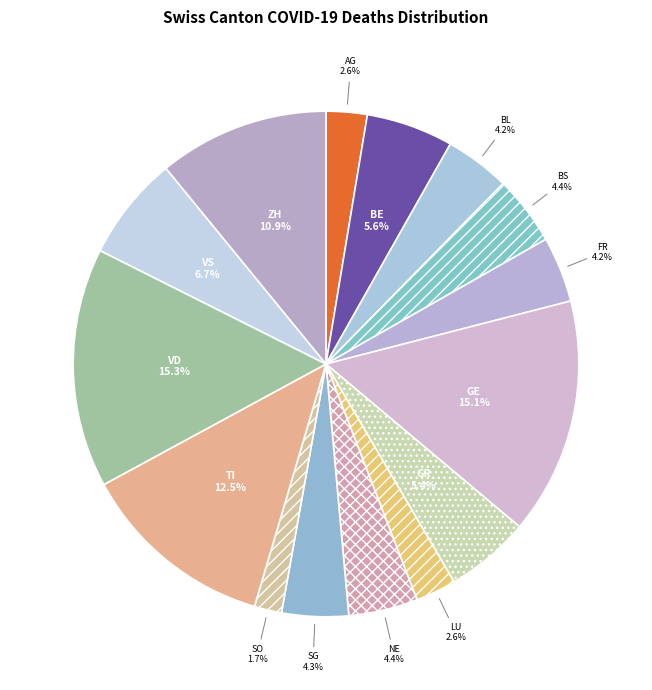

Count the number of slices in the pie.

15